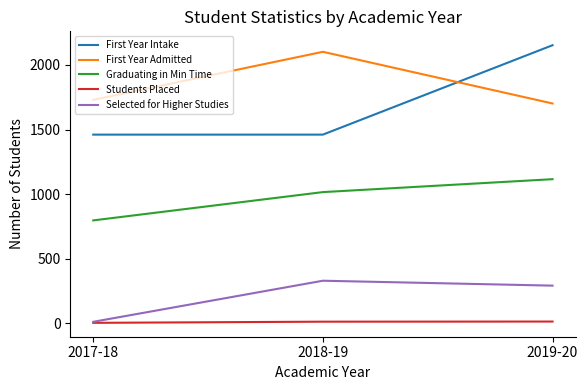

How many Graduating in Min Time values are between 797 and 1116?

3